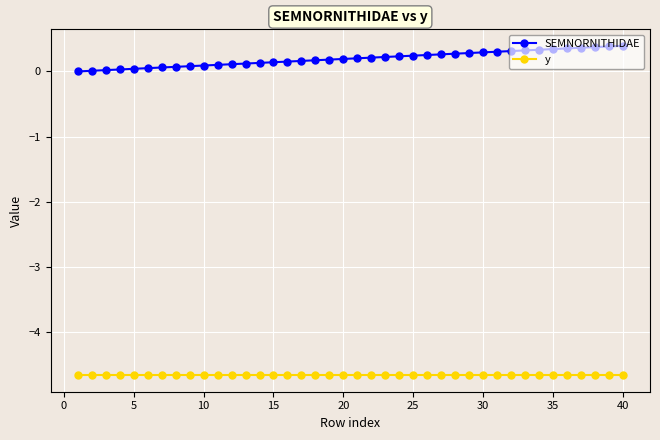

True or false: SEMNORNITHIDAE and y intersect in this chart.

False